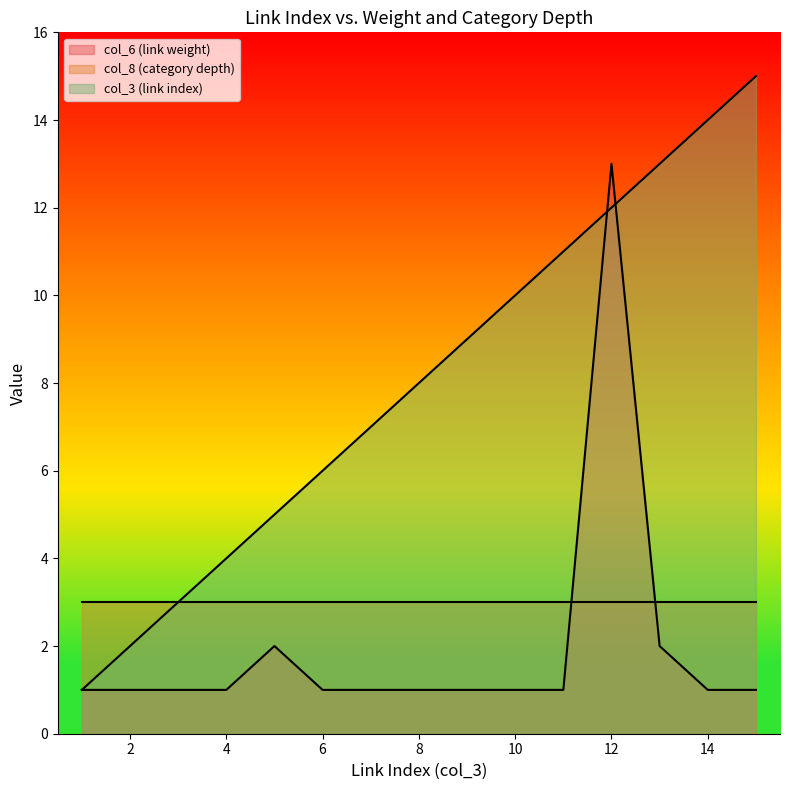

At 2, list the series in order from smallest to largest.

col_6 (link weight), col_3 (link index), col_8 (category depth)